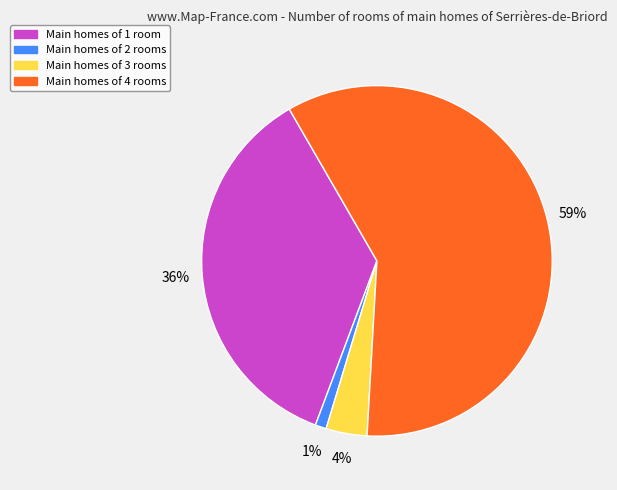

Does any single category account for the majority?

Yes